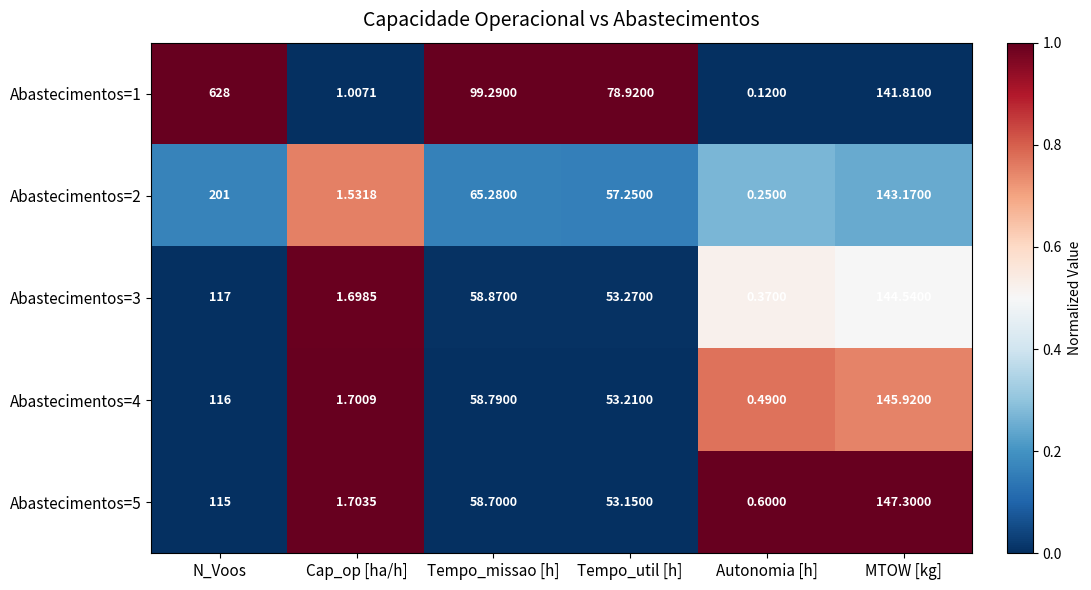

At which category is the sum across all series the highest?

N_Voos